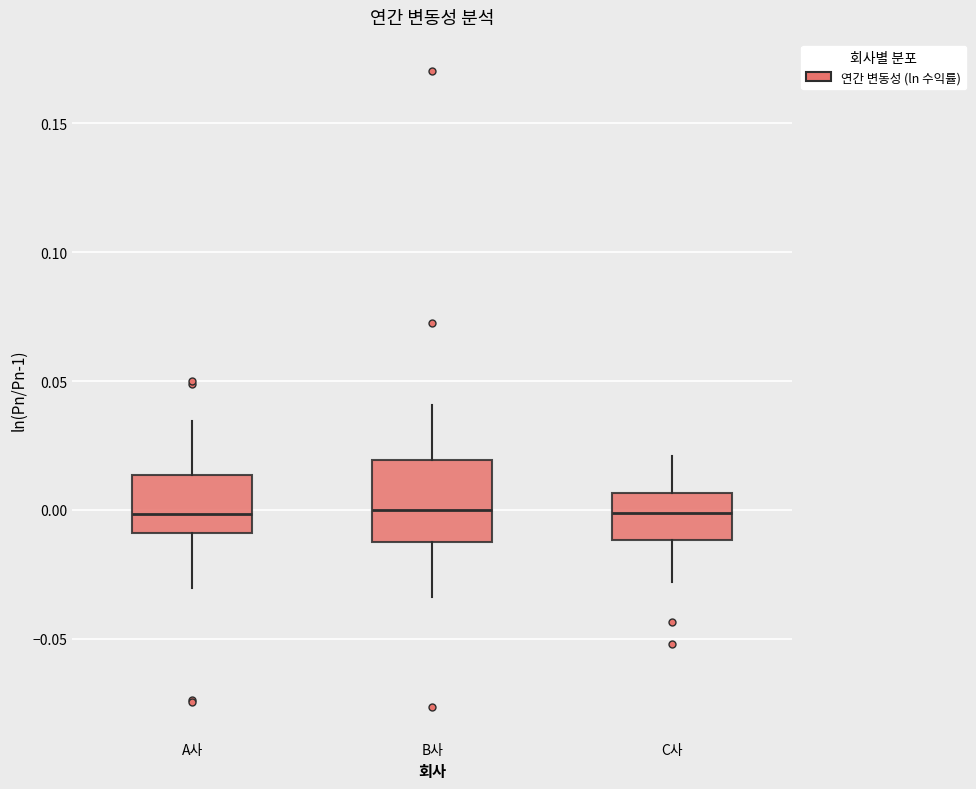

Reading left to right, read every box against the y-axis: the position of its median line, the range the box covers, and the ends of its whiskers. The values are not printed on the chart, so give them approximately, as read against the axis.

A사: median 0.000, box -0.010 to 0.015, whiskers -0.030 to 0.035
B사: median 0.000, box -0.010 to 0.020, whiskers -0.035 to 0.040
C사: median 0.000, box -0.010 to 0.005, whiskers -0.030 to 0.020